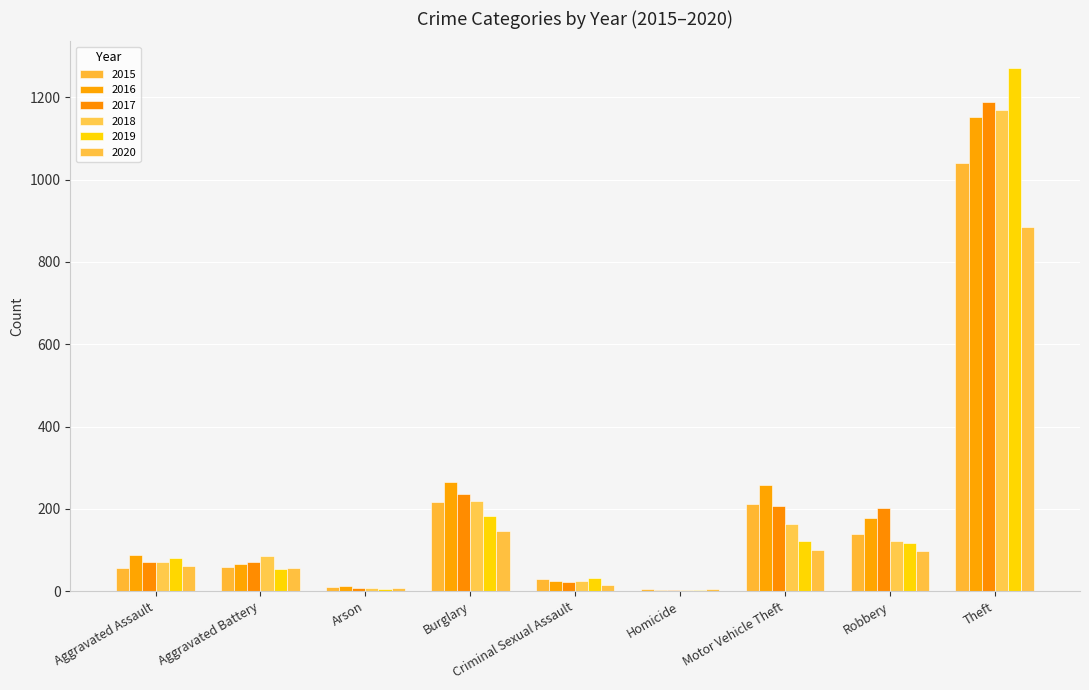

What is the sum of the 2019 values at Aggravated Battery and Robbery?

169